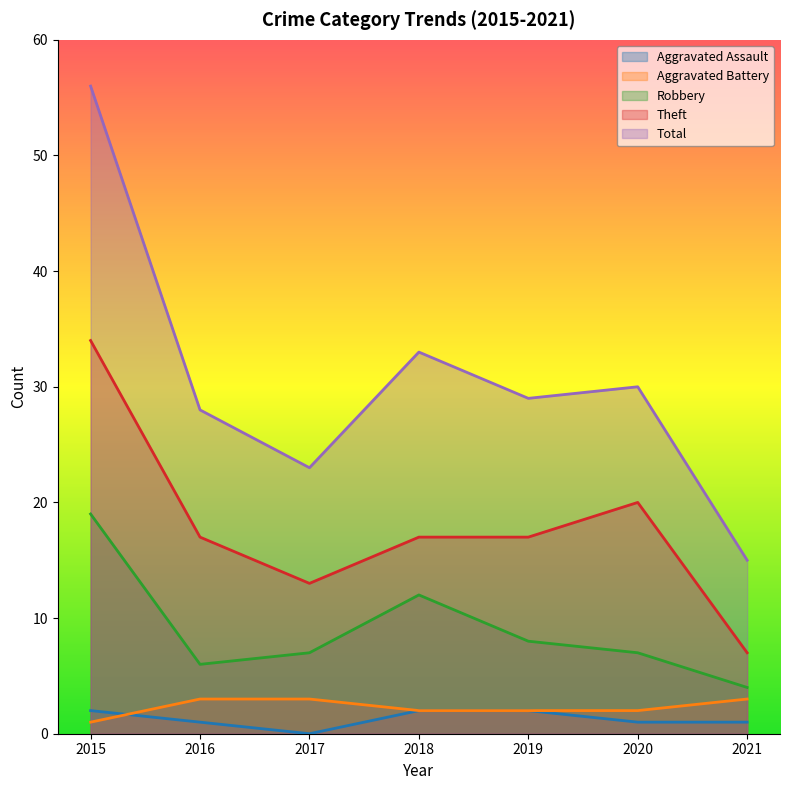

Between 2020 and 2021, which series saw the biggest shift?

Total